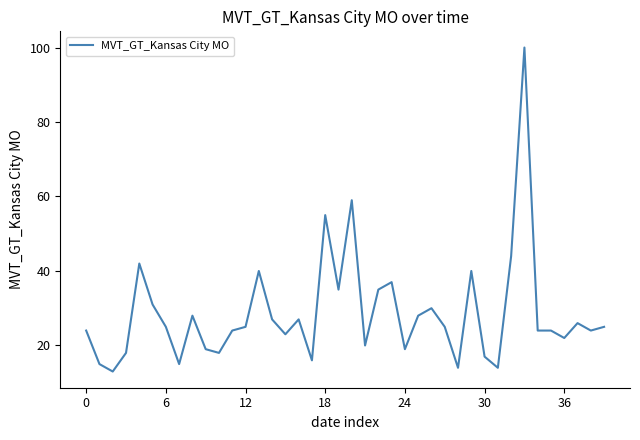

What is the greatest value displayed?

100